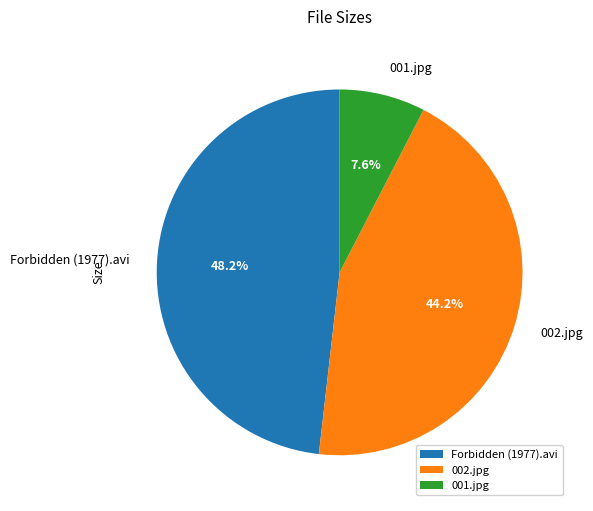

To the nearest percent, what is the difference between the largest and smallest slice percentages?

41%